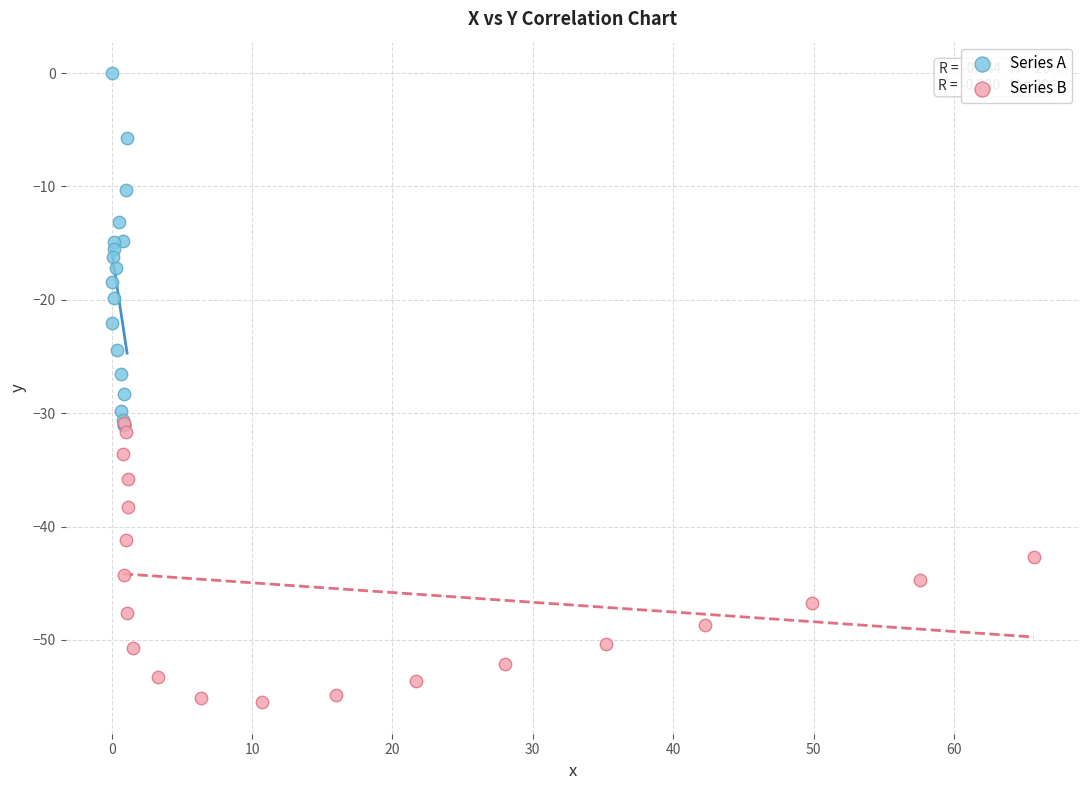

Which series contains the highest Y value?

Series A